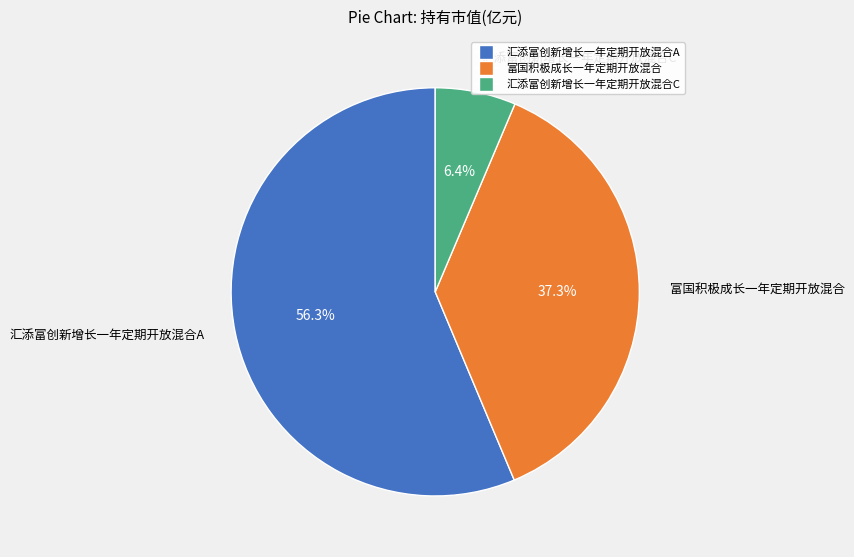

Which slice is the largest?

汇添富创新增长一年定期开放混合A